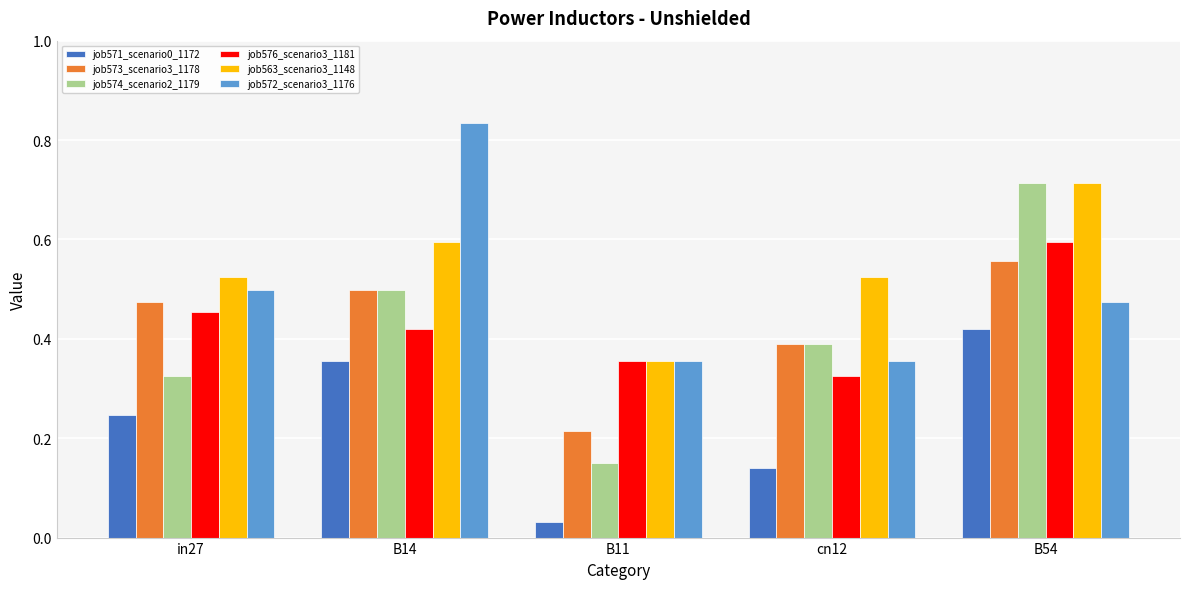

How many distinct data groups are displayed?

6